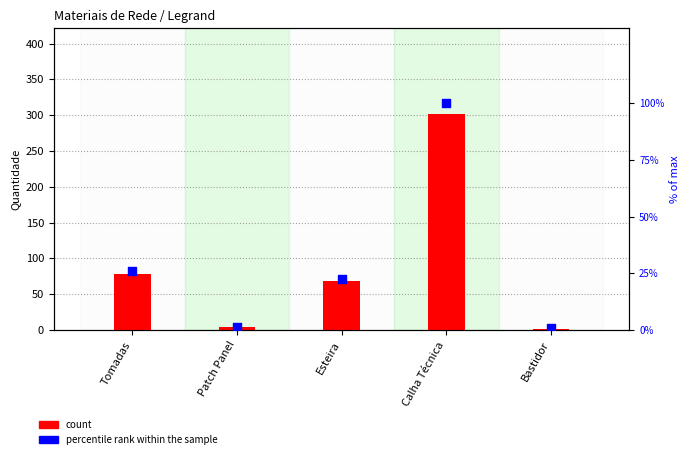

What is the total value across all series at Patch Panel?

5.3